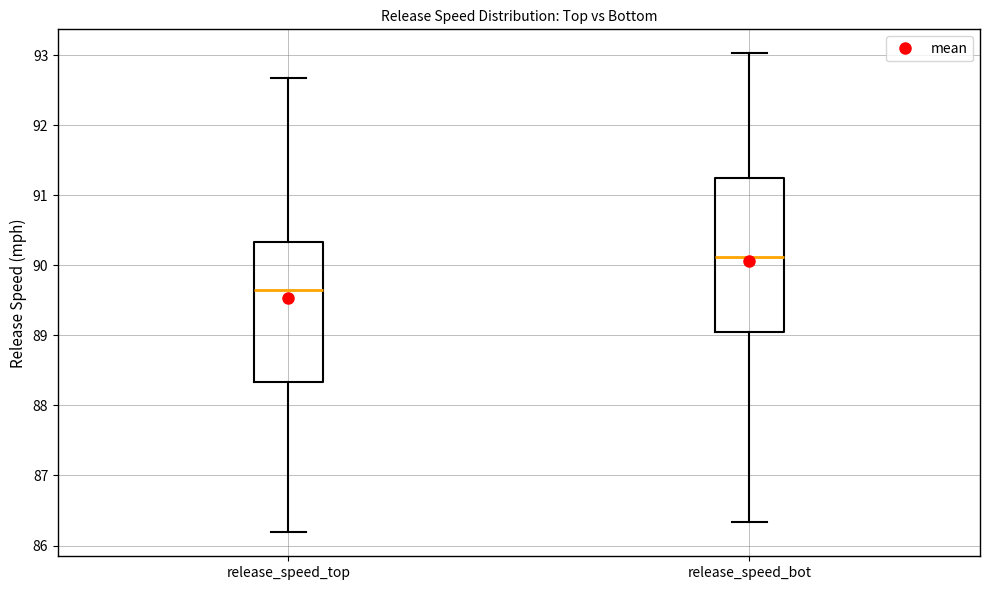

Comparing the boxes themselves (not the whiskers), which one is the tallest?

release_speed_bot